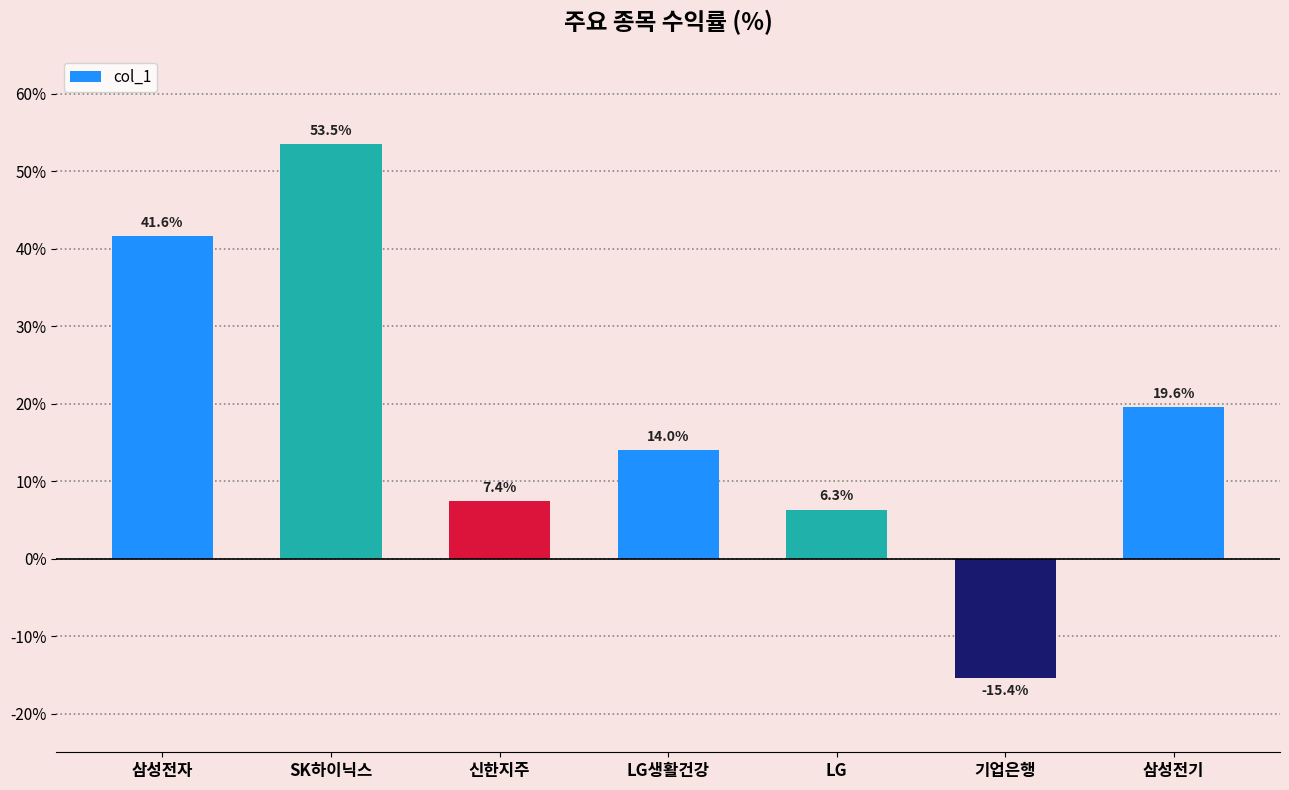

List the labels in order of value, largest first.

SK하이닉스, 삼성전자, 삼성전기, LG생활건강, 신한지주, LG, 기업은행